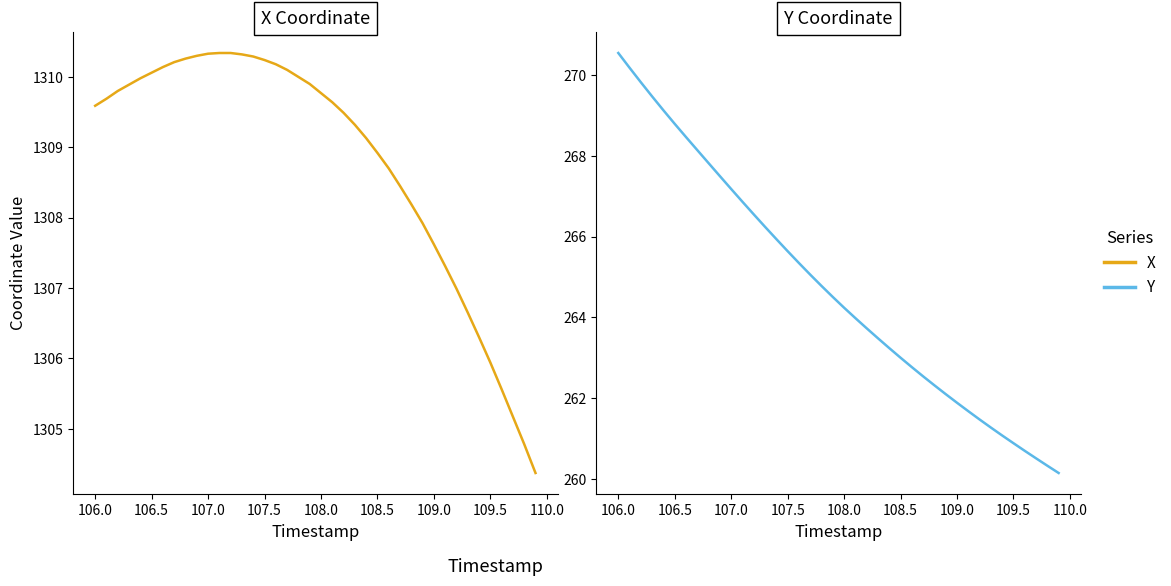

True or false: Y and X intersect in this chart.

False